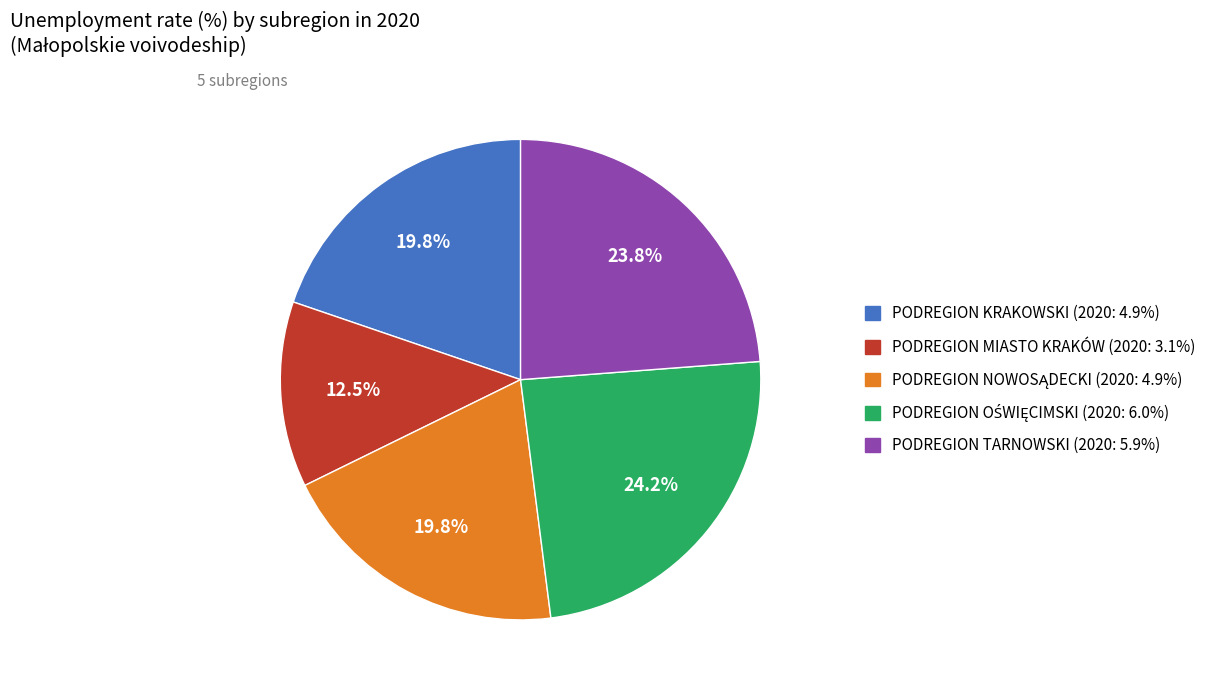

Which category has the smallest portion of the pie?

PODREGION MIASTO KRAKÓW (2020: 3.1%)